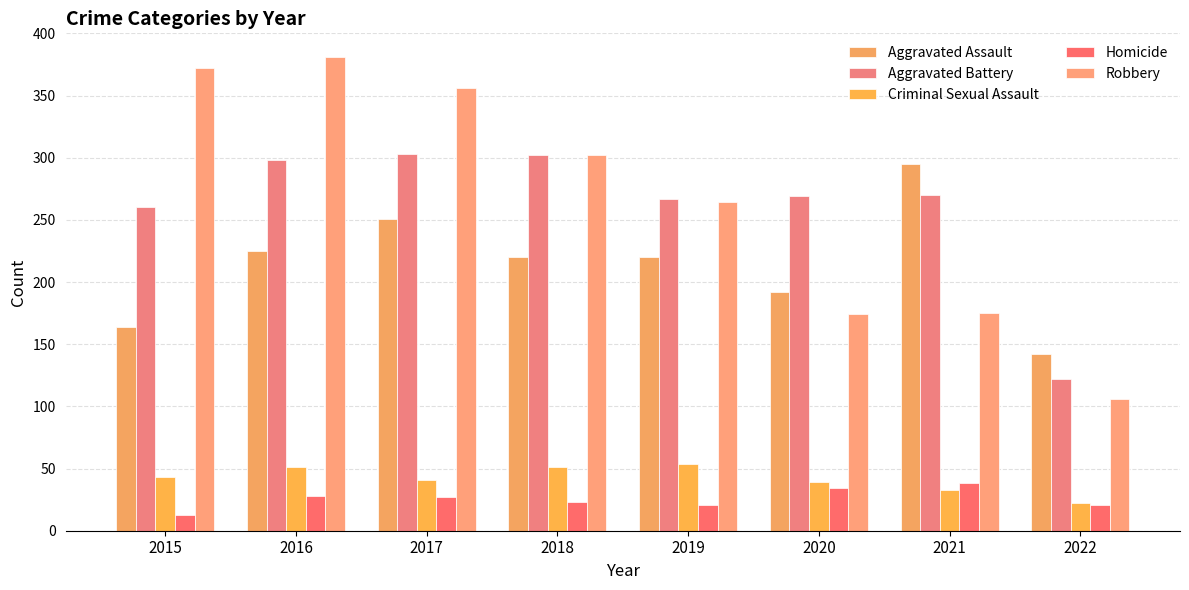

Count the number of data series in this chart.

5